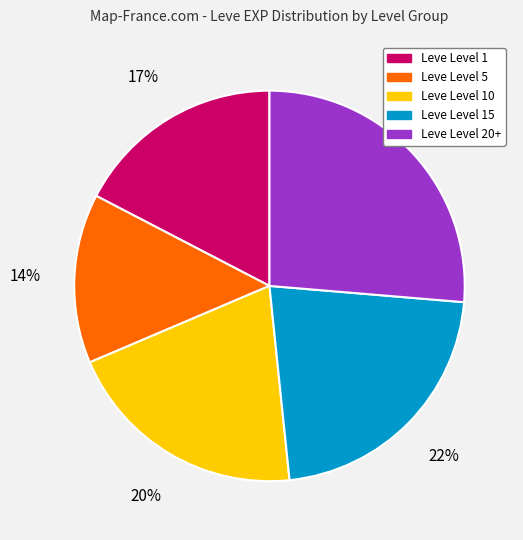

To the nearest percent, what is the difference between the largest and smallest slice percentages?

12%